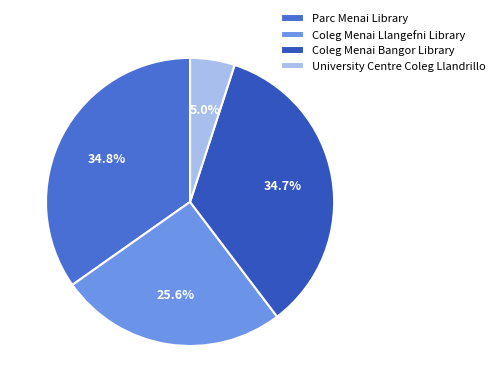

To the nearest percent, what is the difference between the Coleg Menai Bangor Library and Coleg Menai Llangefni Library slice percentages?

9%